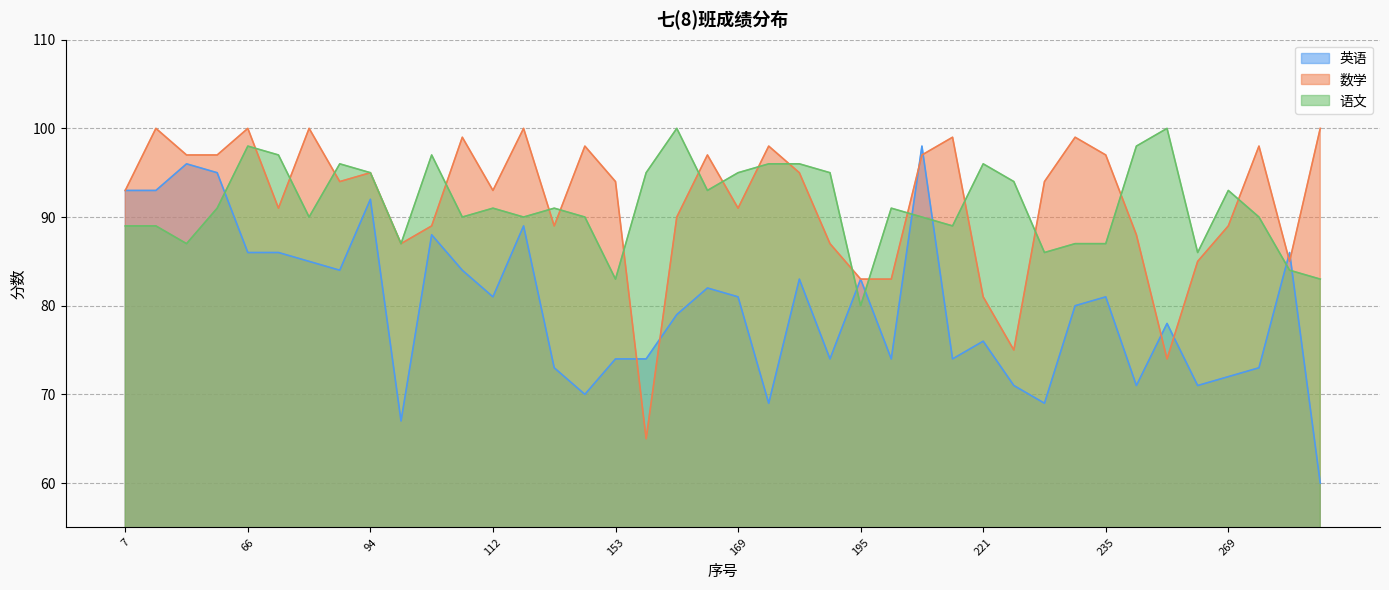

At 78, list the series in order from smallest to largest.

英语, 语文, 数学